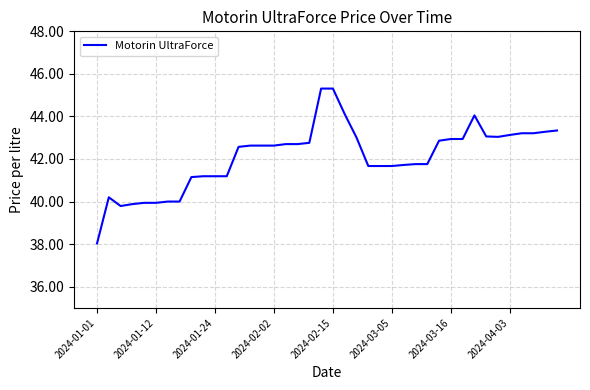

What is the minimum value shown in the chart?

38.0